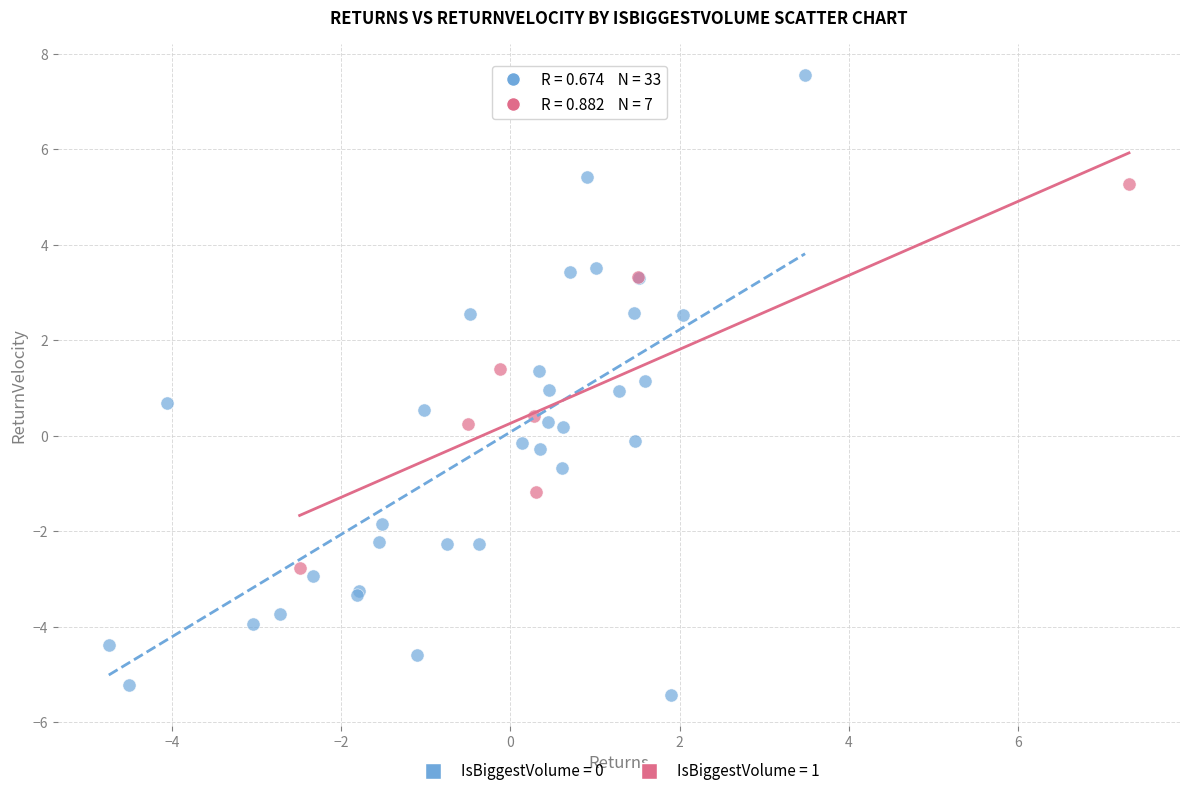

Which series contains the highest Y value?

IsBiggestVolume = 0